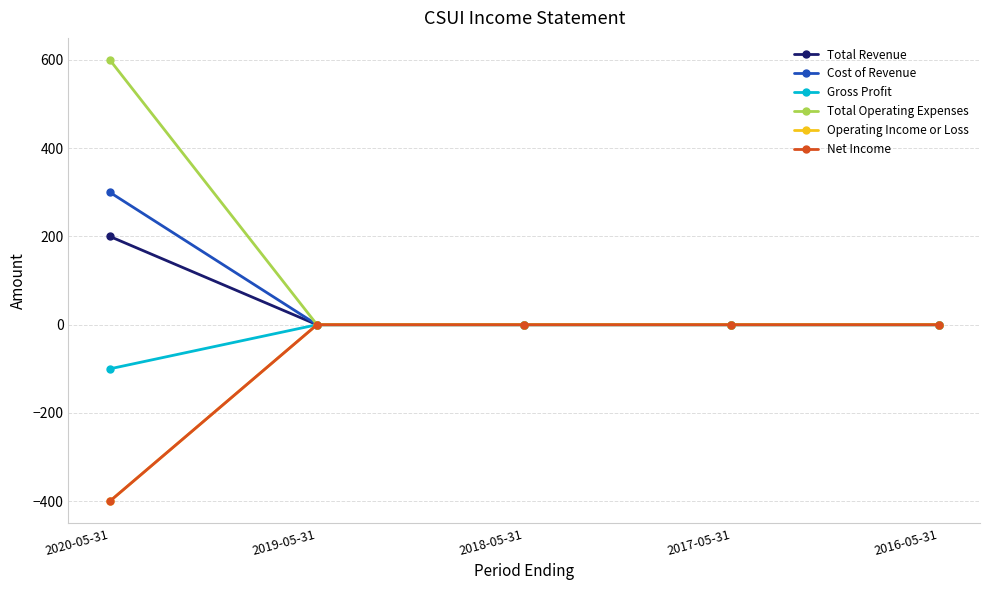

Is this an area chart (filled region under the line)?

No